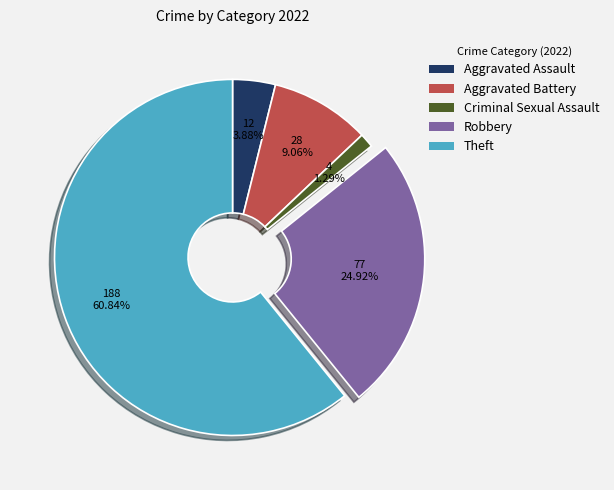

What is the smallest slice in the pie chart?

Criminal Sexual Assault